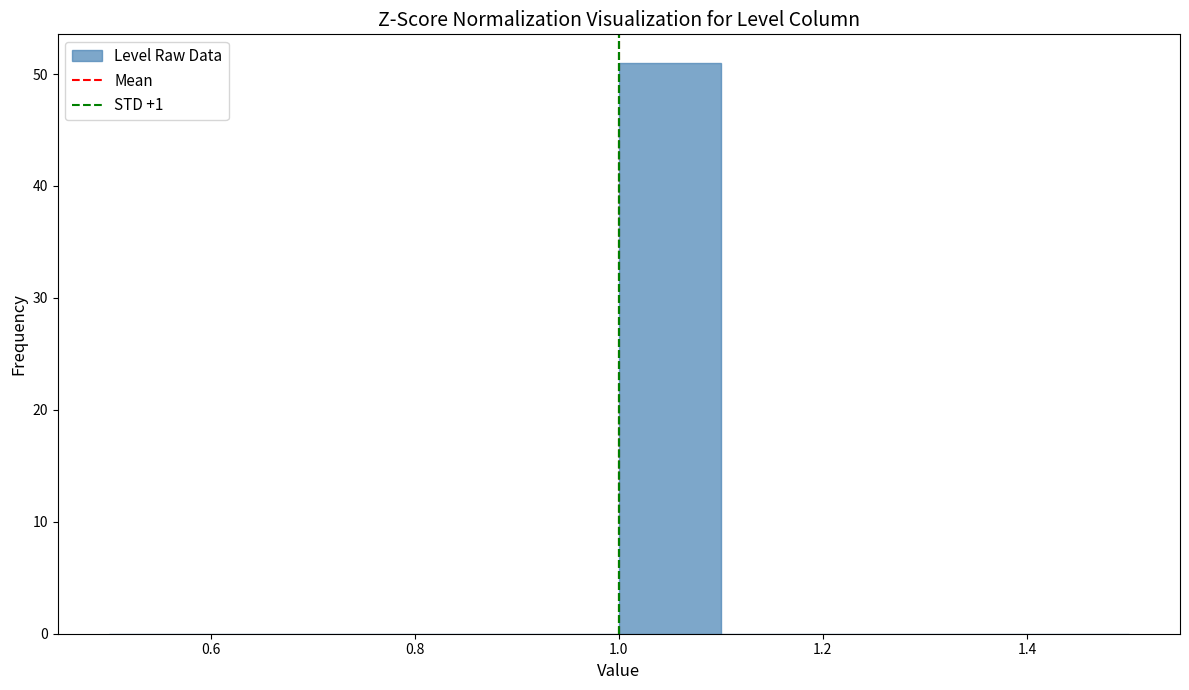

Over which range of the x-axis is the bar tallest?

1.0 to 1.1